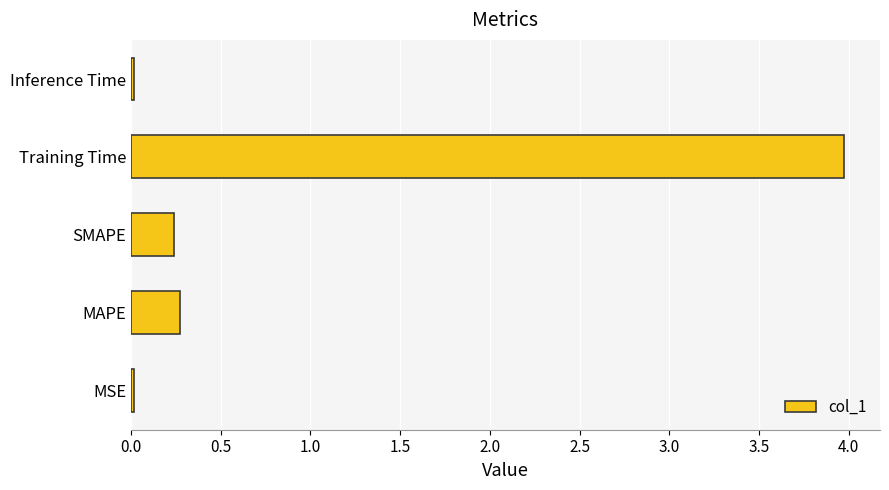

Are the bars grouped side by side (vs. stacked)?

No